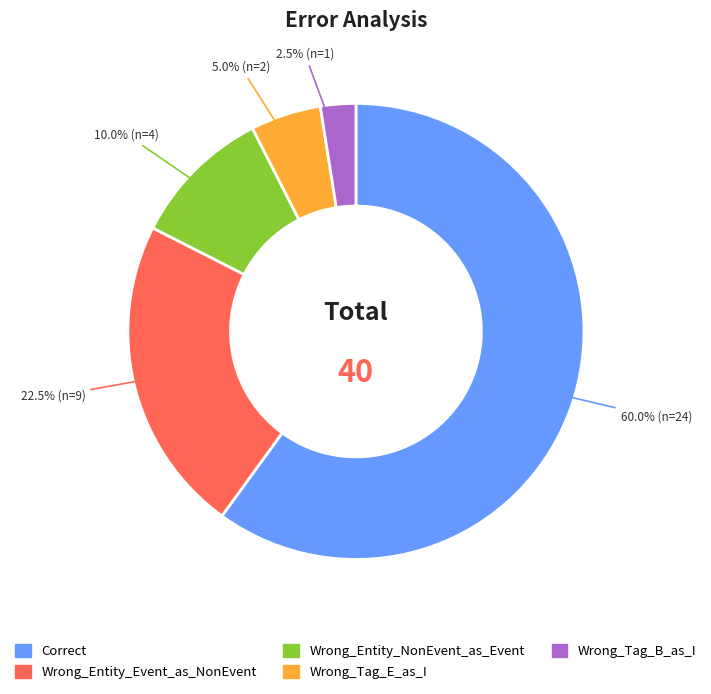

Which category has the smallest portion of the pie?

Wrong_Tag_B_as_I